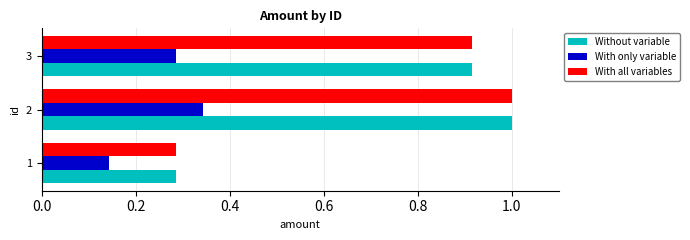

The value of With all variables at 2 is 1.6. True or false?

False